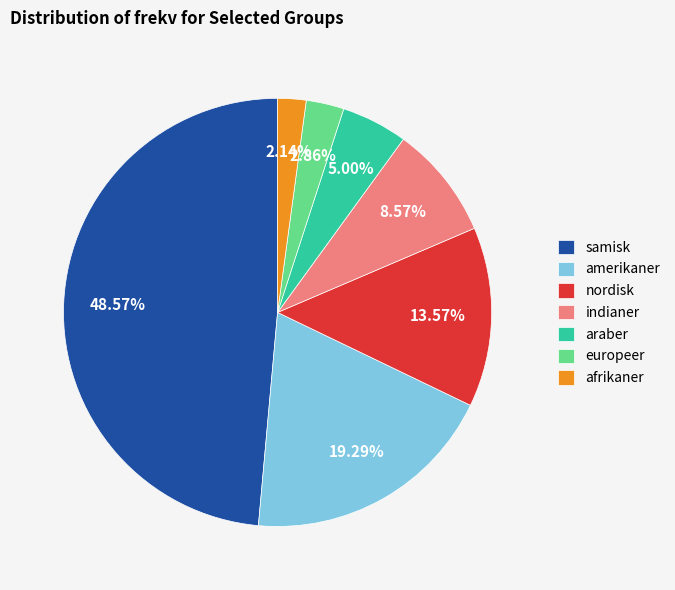

What percentage is the samisk slice, to the nearest percent?

49%